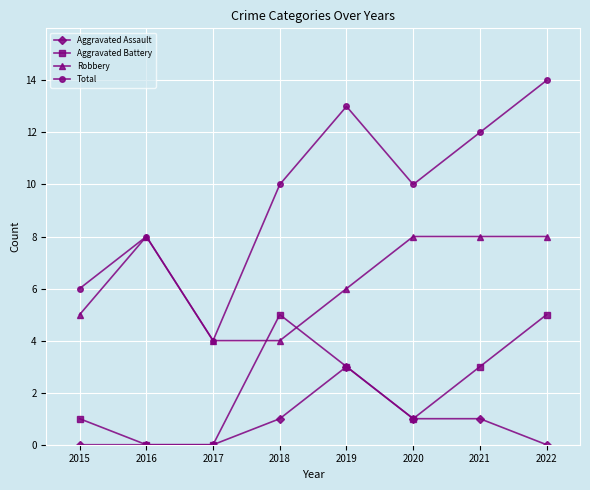

What is the difference between the maximum and minimum values in the Robbery series?

4